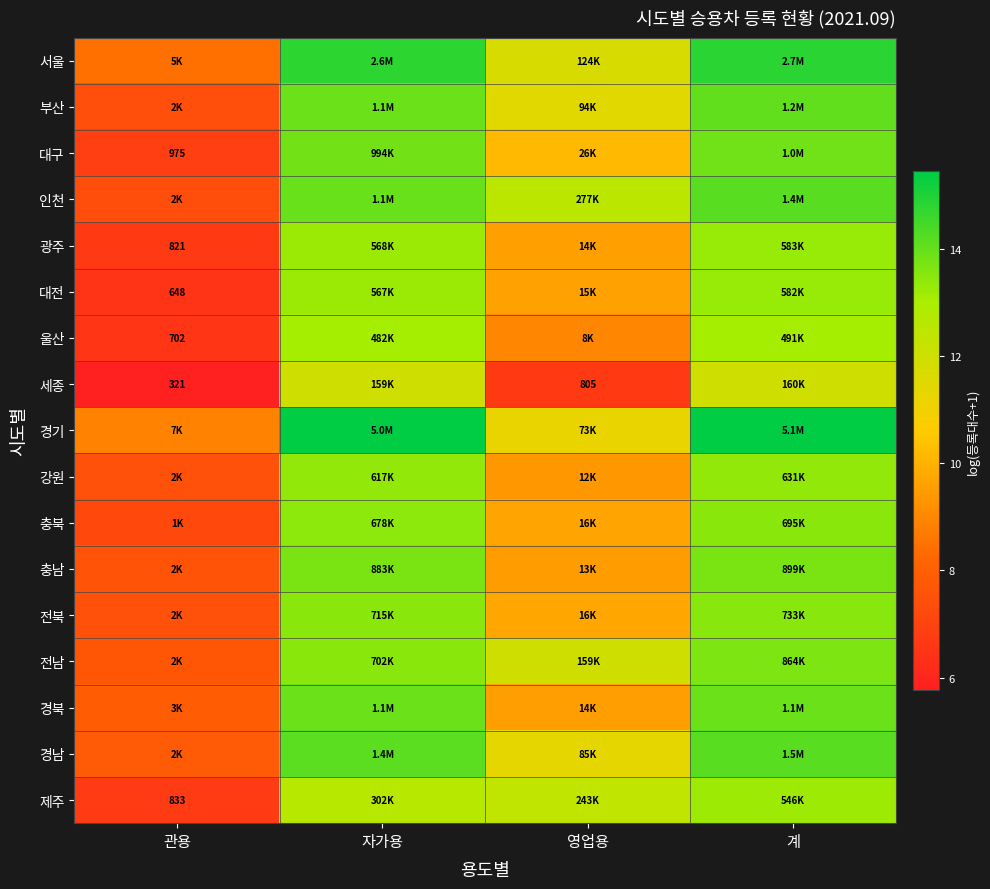

Rank the series at 계 from lowest to highest value.

세종, 울산, 제주, 대전, 광주, 강원, 충북, 전북, 전남, 충남, 대구, 경북, 부산, 인천, 경남, 서울, 경기